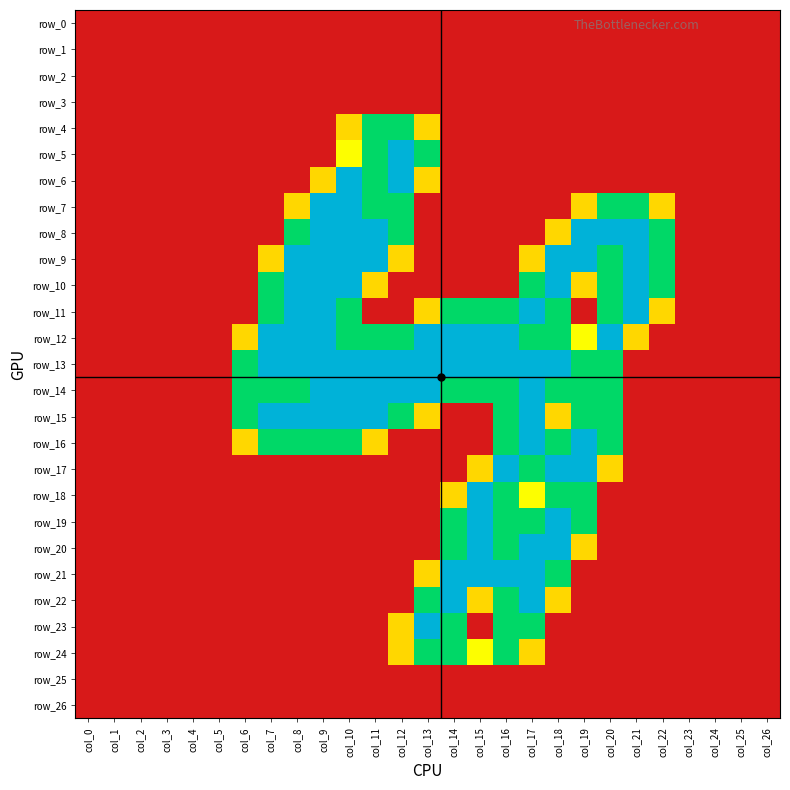

What is the difference between the second highest and minimum values in the row_6 series?

2.0